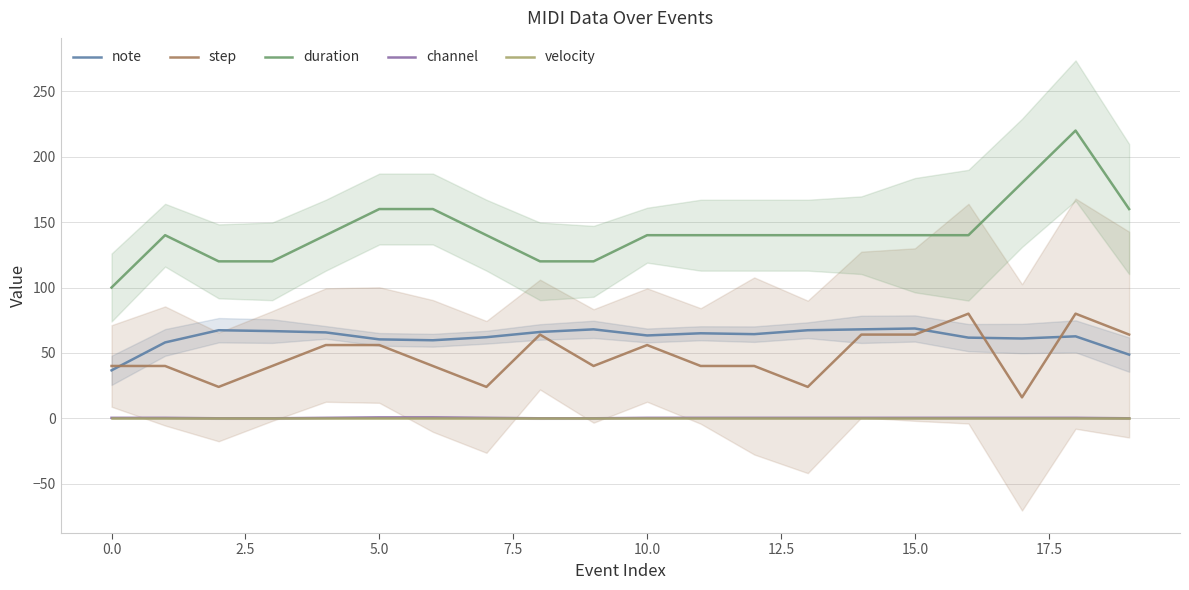

Reading left to right, what are all the values shown in this chart?

note: 36.7	58.0	67.3	66.7	65.7	60.3	59.7	62.0	66.0	68.0	63.3	65.0	64.3	67.3	68.0	68.7	61.7	61.0	62.7	48.7
step: 40.0	40.0	24.0	40.0	56.0	56.0	40.0	24.0	64.0	40.0	56.0	40.0	40.0	24.0	64.0	64.0	80.0	16.0	80.0	64.0
duration: 100.0	140.0	120.0	120.0	140.0	160.0	160.0	140.0	120.0	120.0	140.0	140.0	140.0	140.0	140.0	140.0	140.0	180.0	220.0	160.0
channel: 0.3	0.3	0.0	0.0	0.3	0.7	0.7	0.3	0.0	0.0	0.3	0.3	0.3	0.3	0.3	0.3	0.3	0.3	0.3	0.0
velocity: 0.0	0.0	0.0	0.0	0.0	0.0	0.0	0.0	0.0	0.0	0.0	0.0	0.0	0.0	0.0	0.0	0.0	0.0	0.0	0.0